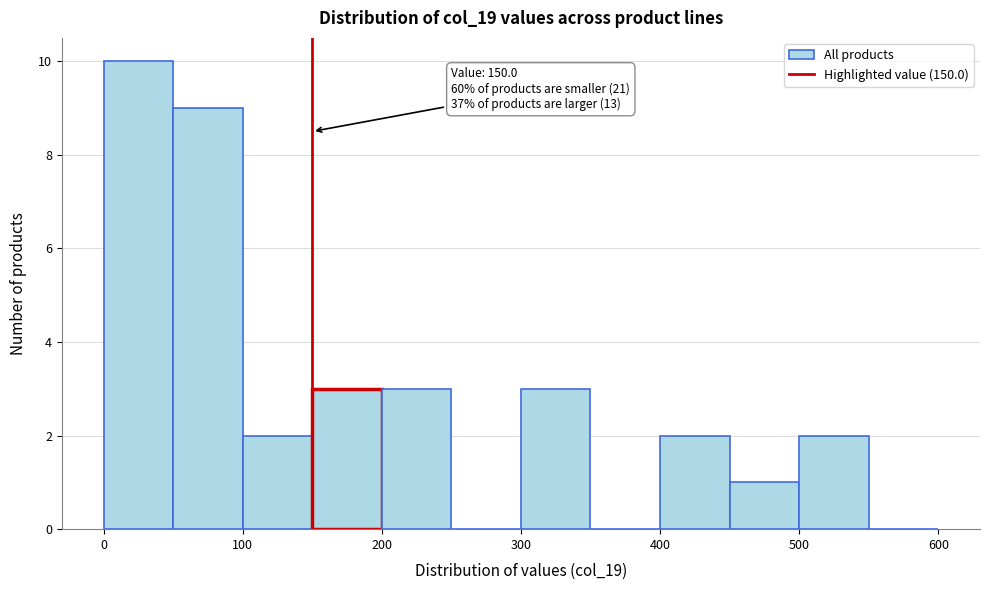

Over which range of the x-axis is the bar tallest?

0 to 50